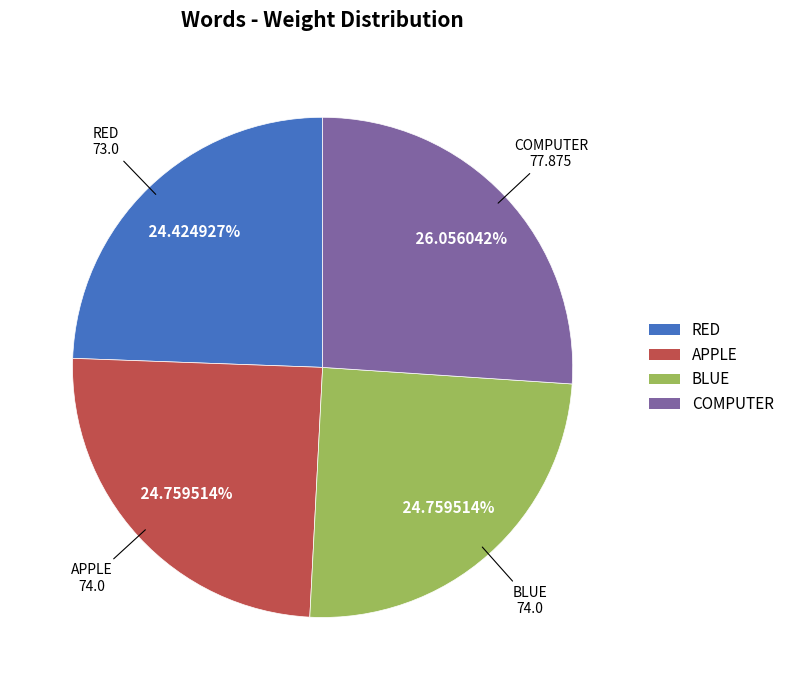

Which slice is the largest?

COMPUTER